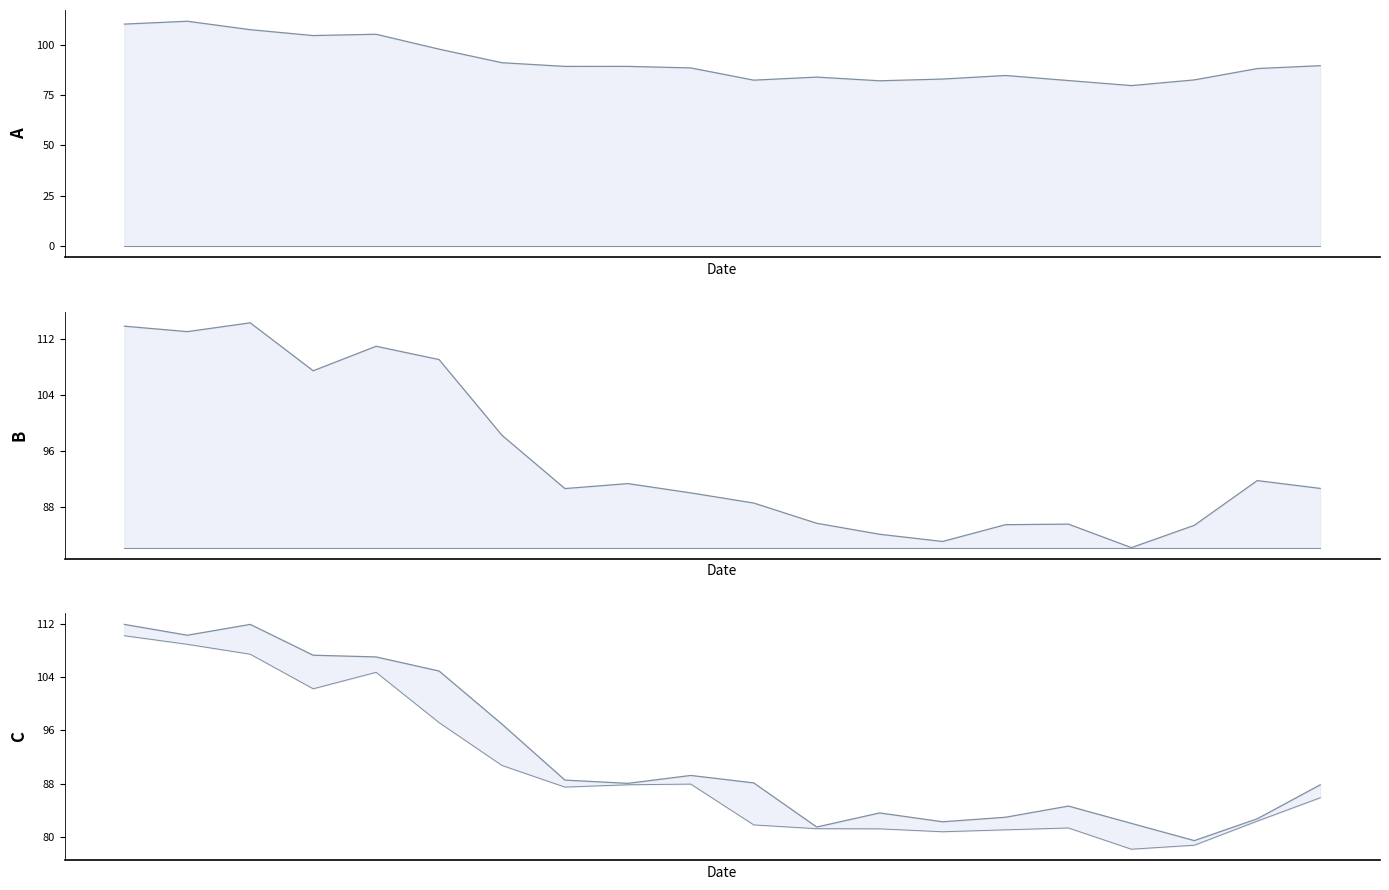

What is the difference between the second highest and minimum values in the Close series?

32.5